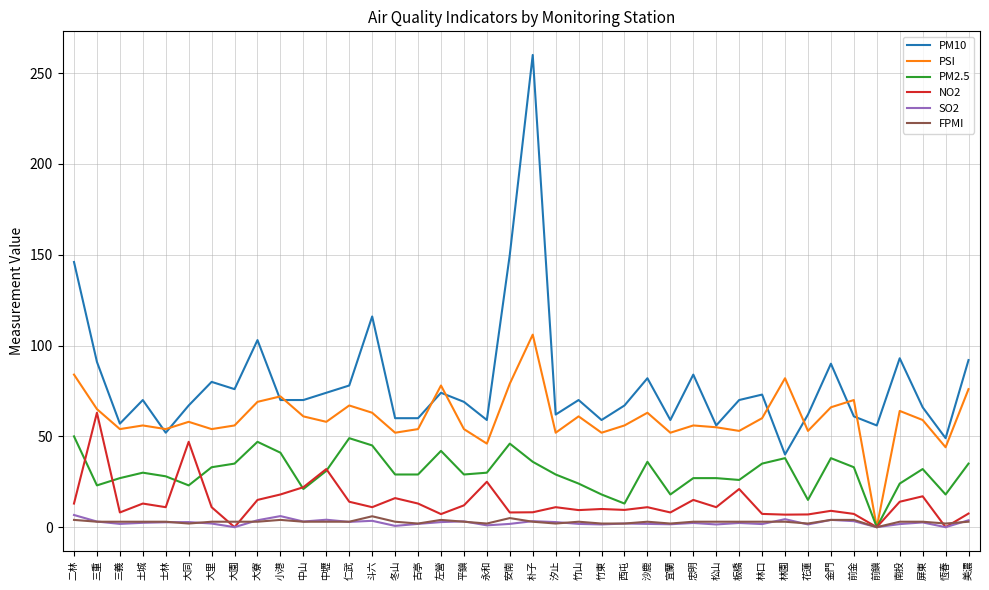

True or false: FPMI and PM10 intersect in this chart.

False